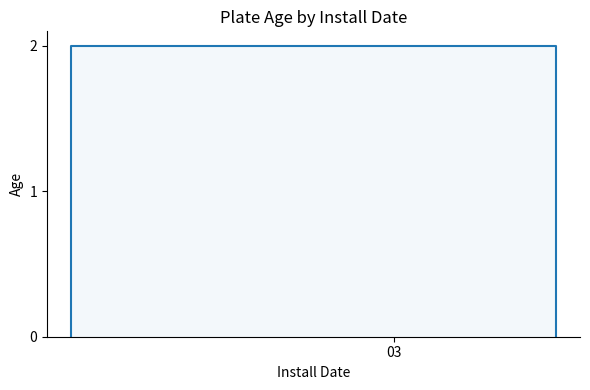

What is the label of the 6th point from the right?

01/11/2024